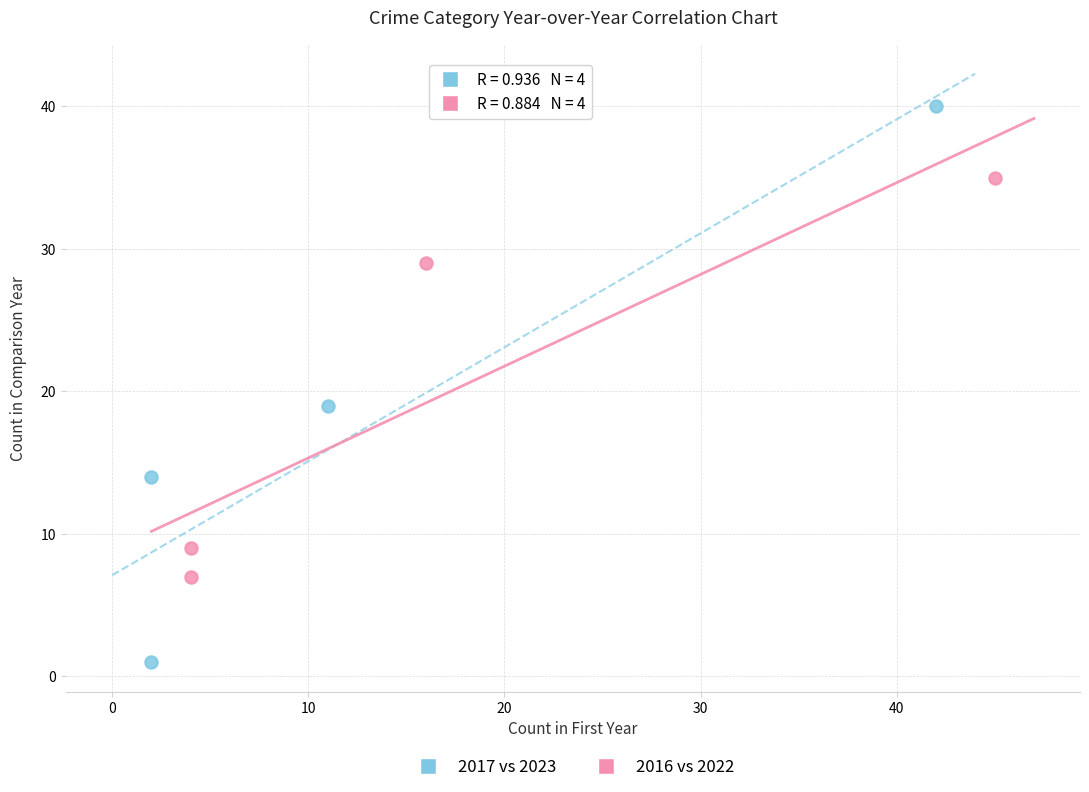

Which series has the largest Y range (max minus min)?

2017 vs 2023